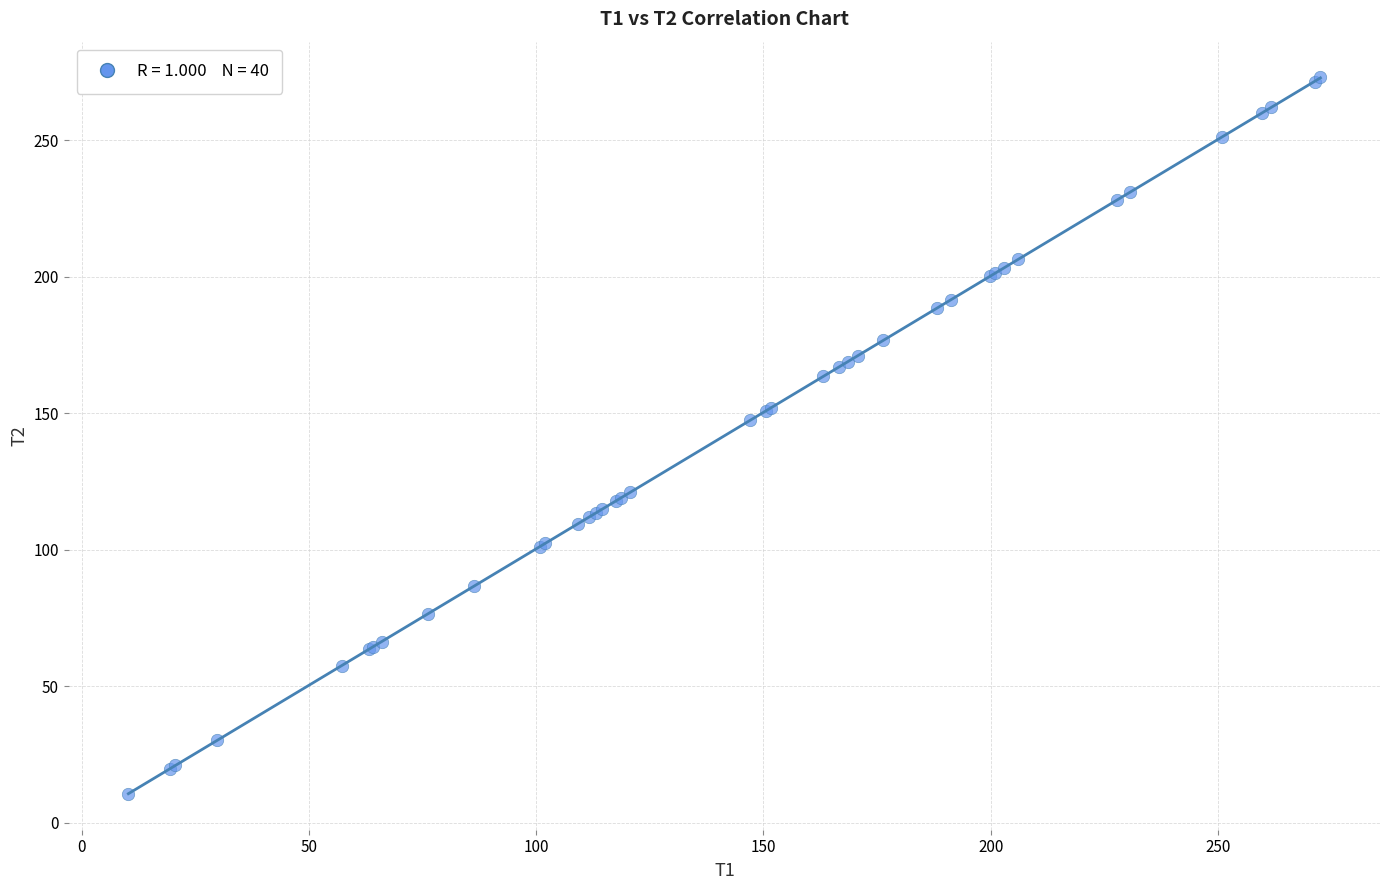

What Y value in the scatter plot is closest to 141?

147.4